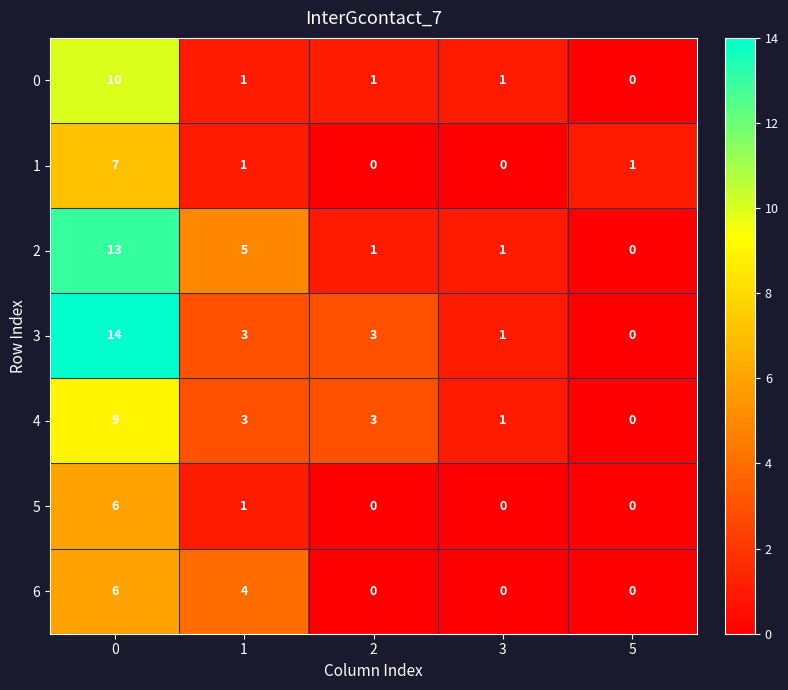

Which series changed the most between 0 and 2?

2